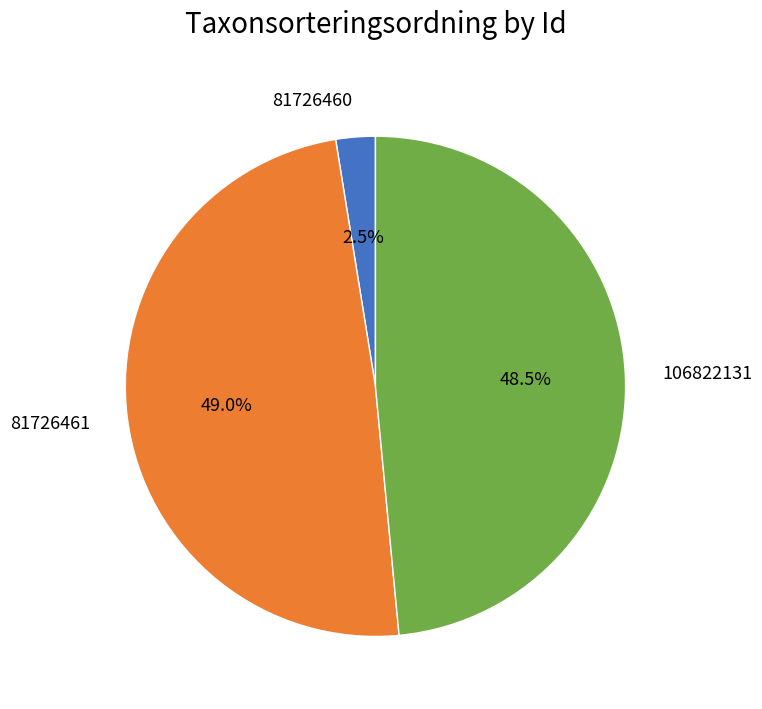

How many slices are in this pie chart?

3